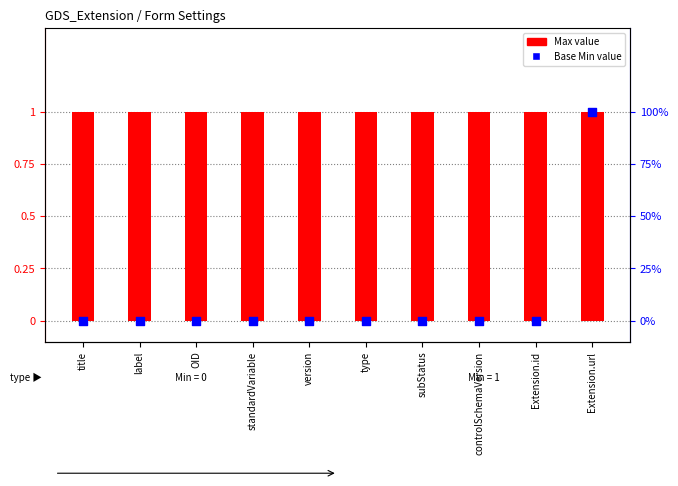

Which series contains the highest Y value?

Max (transformed count)